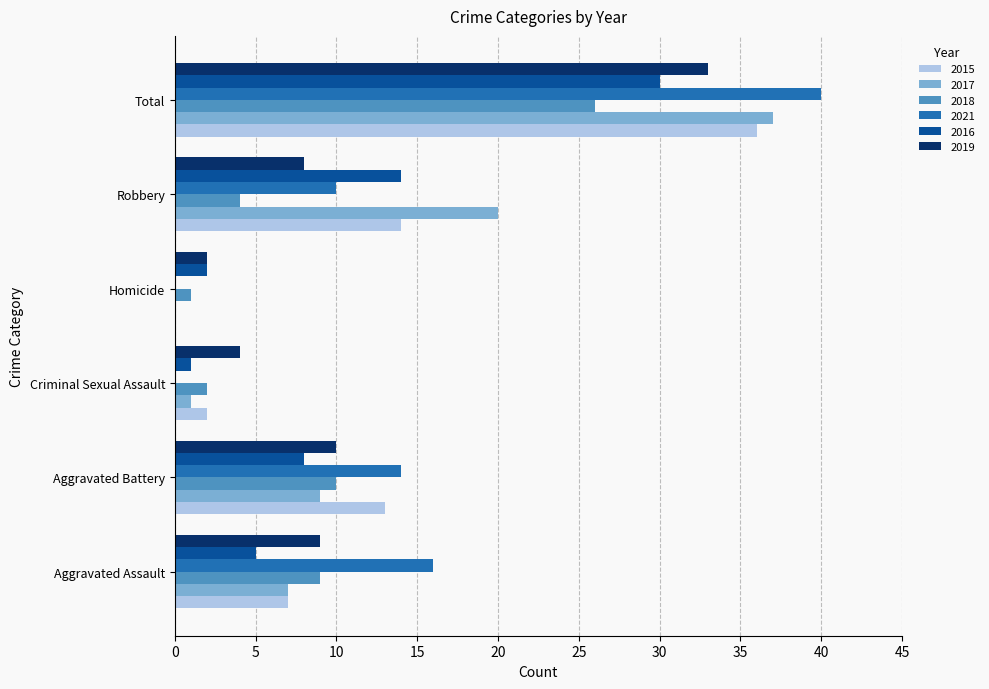

What is the sum of the 2015 values at Criminal Sexual Assault and Total?

38